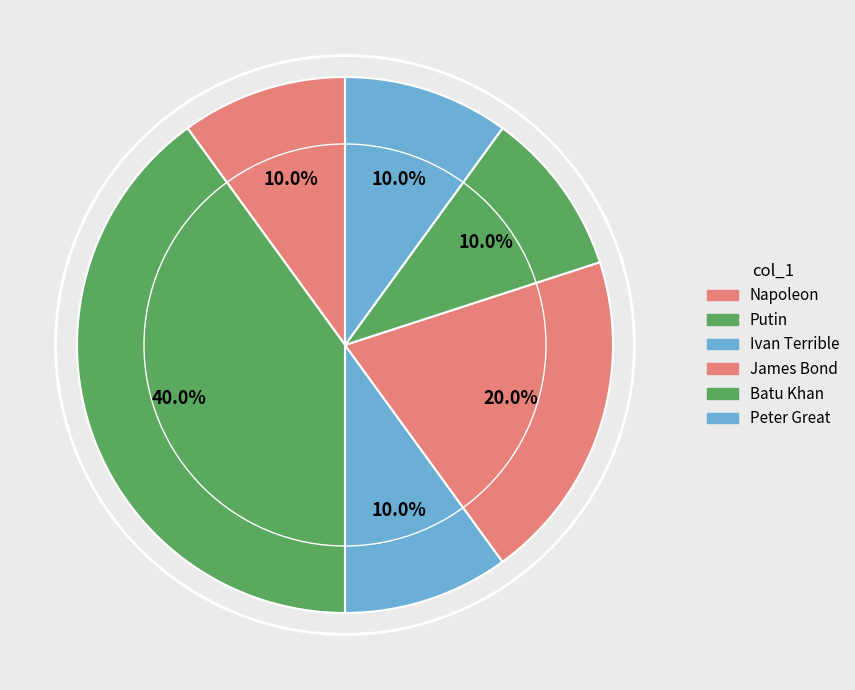

What percentage is the Peter Great slice, to the nearest percent?

10%